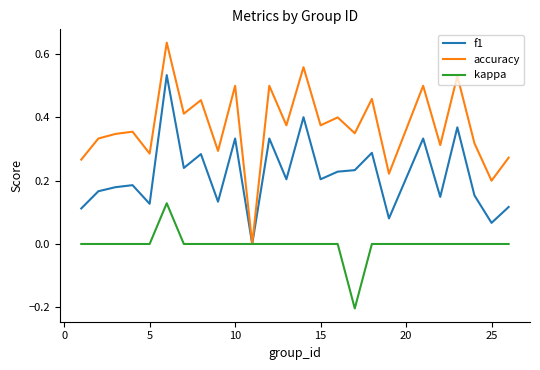

Which series has the widest spread of values?

accuracy